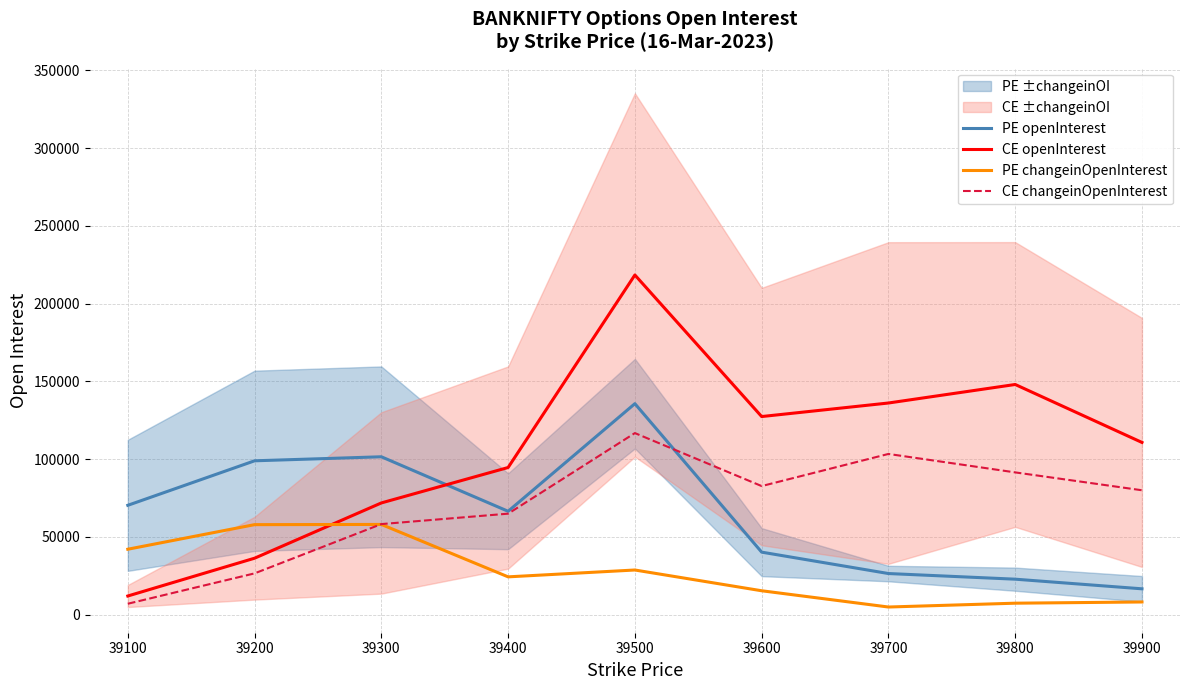

What is the minimum value for PE openInterest?

16684